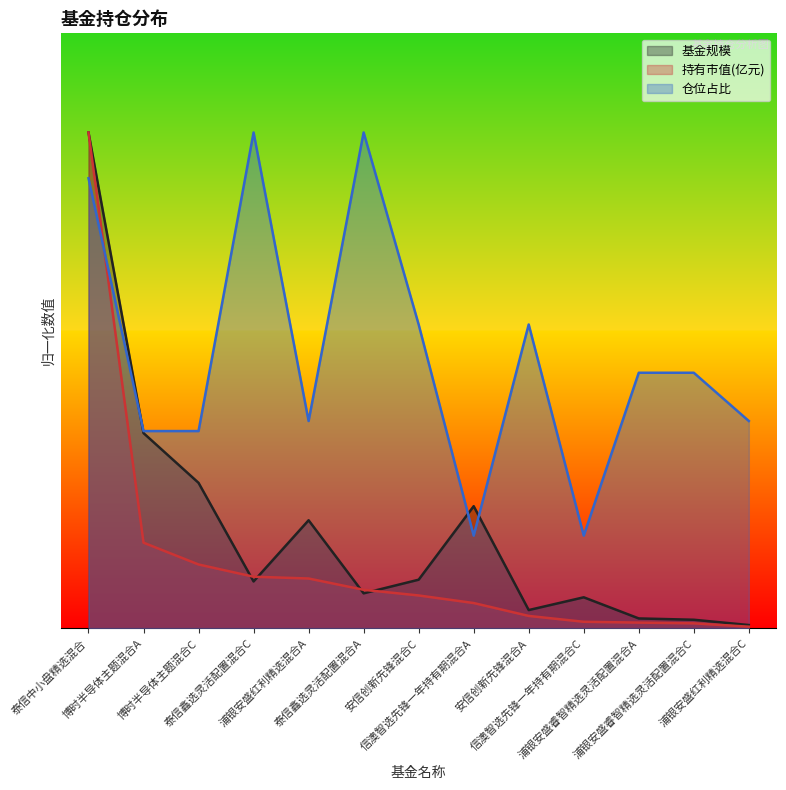

What is the label of the 10th point from the right?

泰信鑫选灵活配置混合C